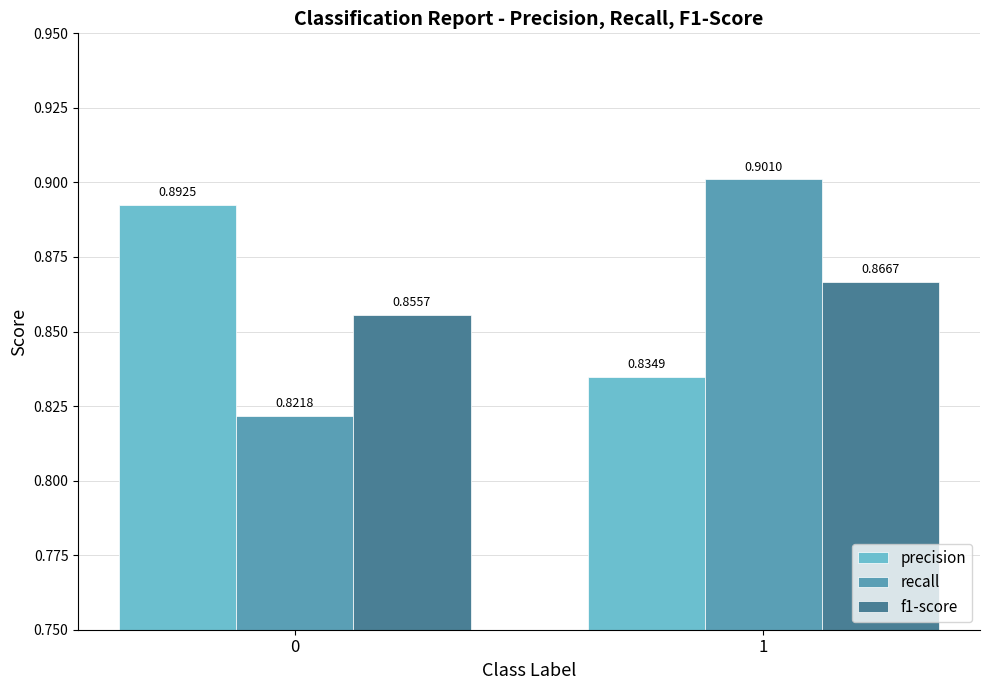

Is it true that recall equals 0.9 at 1?

True